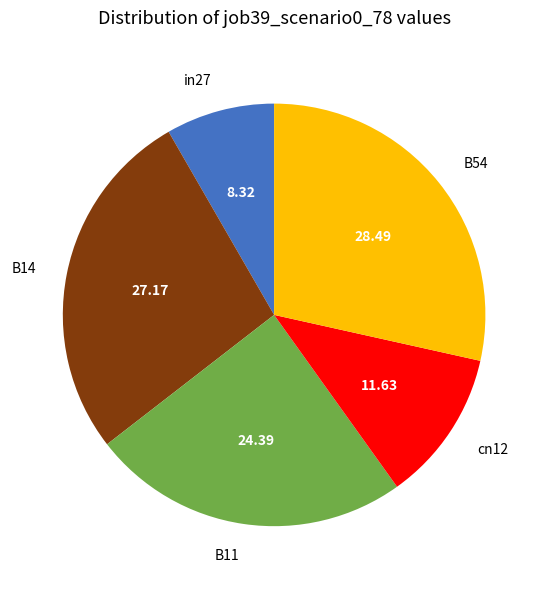

Combined, do B14 and B54 account for over 50%?

Yes